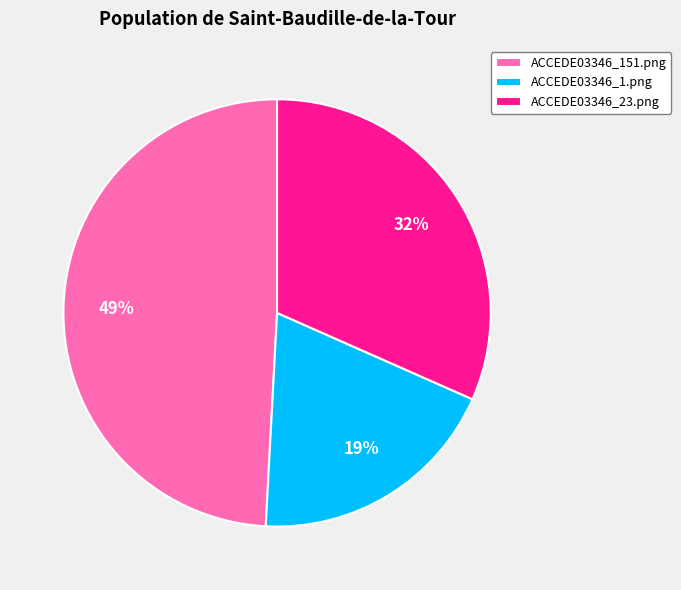

Is it true that ACCEDE03346_1.png is 13% of the pie?

False